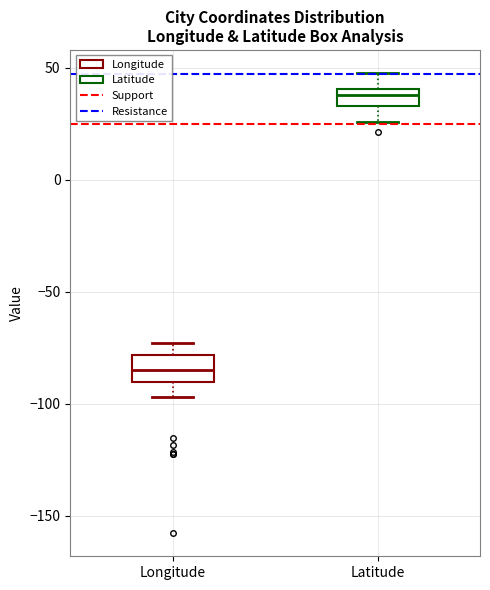

Which box has the lowest median line?

Longitude